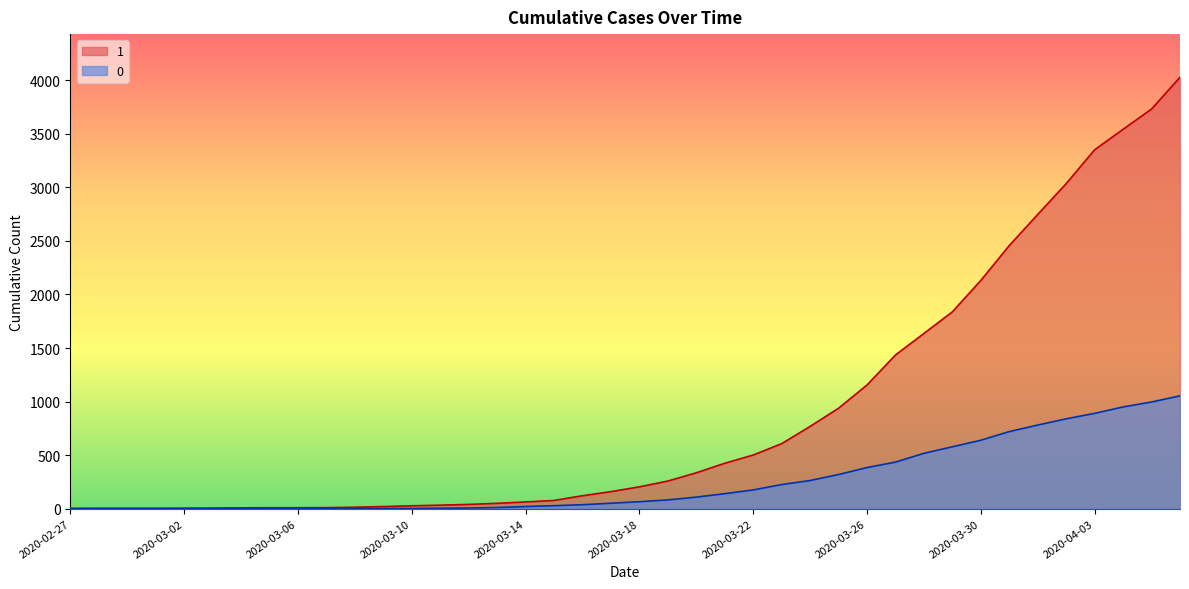

Which series has the widest spread of values?

1